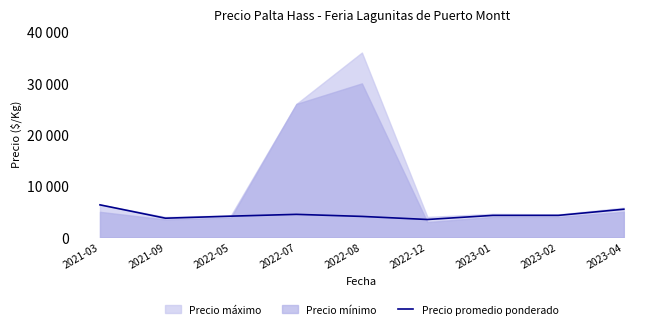

Does the chart display data point markers on the line(s)?

No